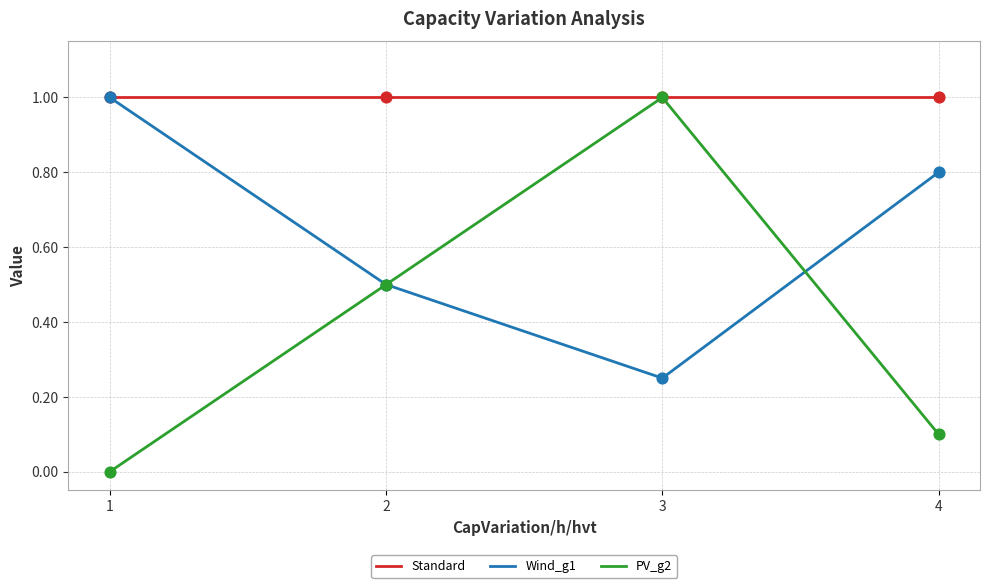

At how many categories does at least one series exceed 0?

4